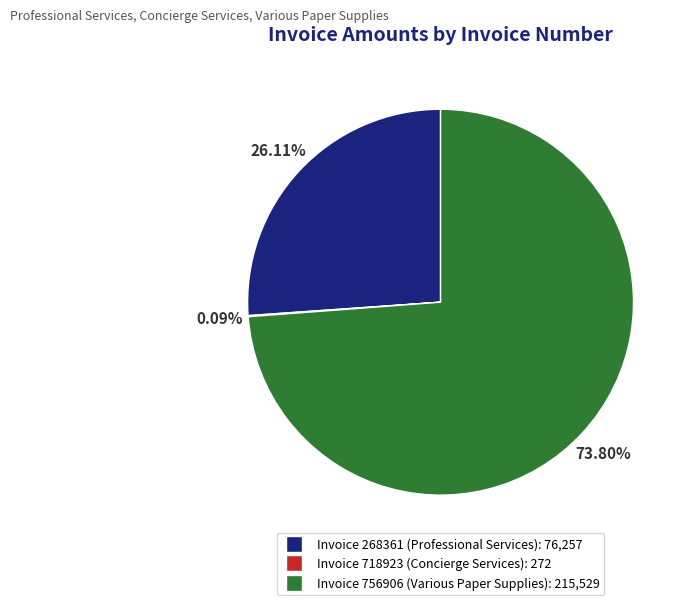

Approximately how many times larger is the value at Invoice 268361 (Professional Services): 76,257 compared to Invoice 756906 (Various Paper Supplies): 215,529?

0.4